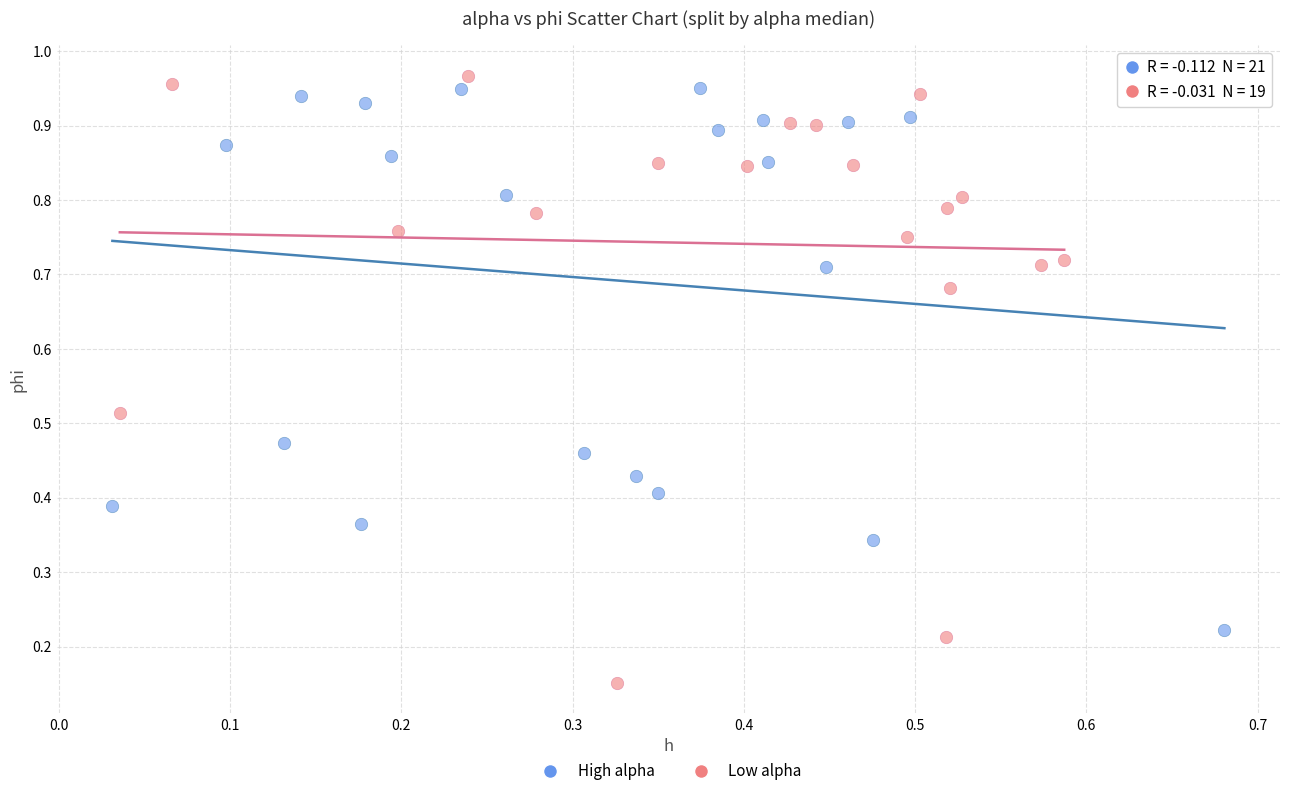

Which series has the largest Y range (max minus min)?

Low alpha